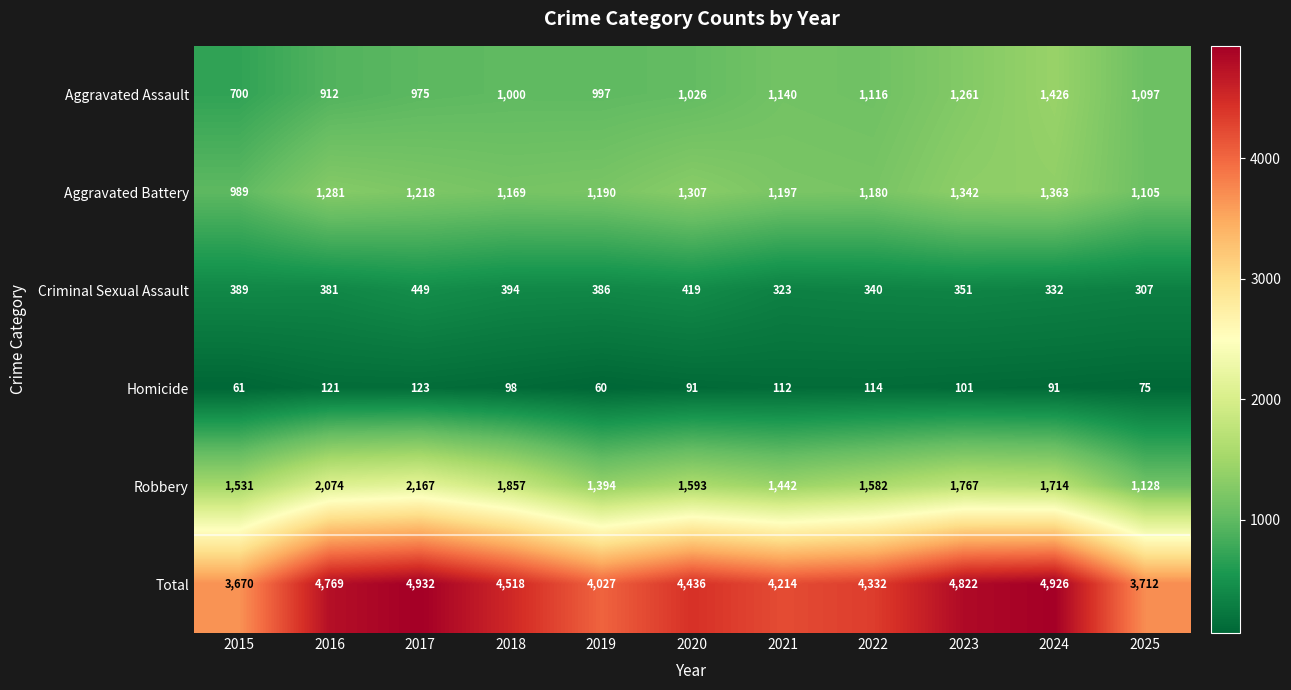

How many data points does each series have?

11